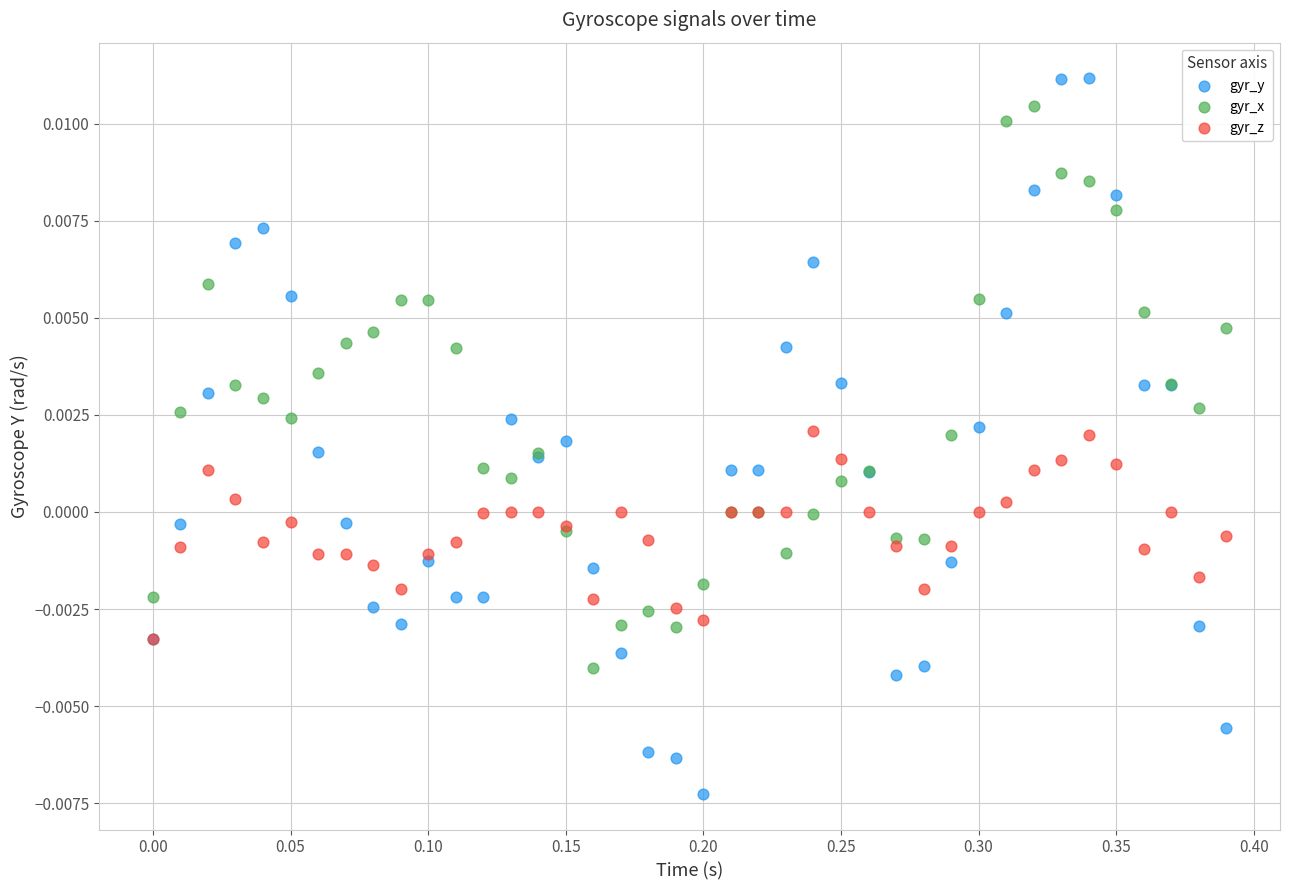

Which series contains the lowest Y value?

gyr_y